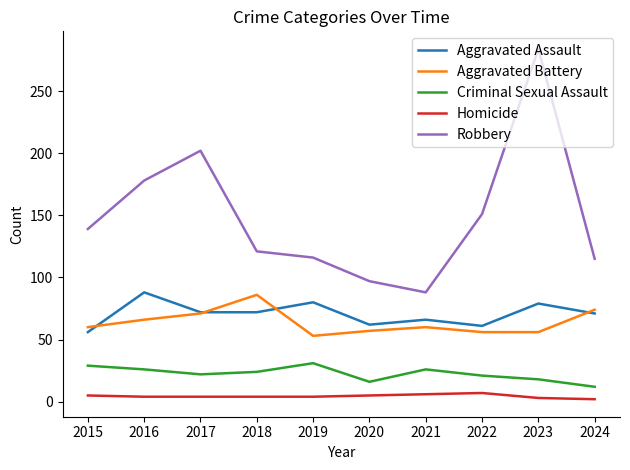

Which category has the highest value in the Aggravated Assault series?

2016